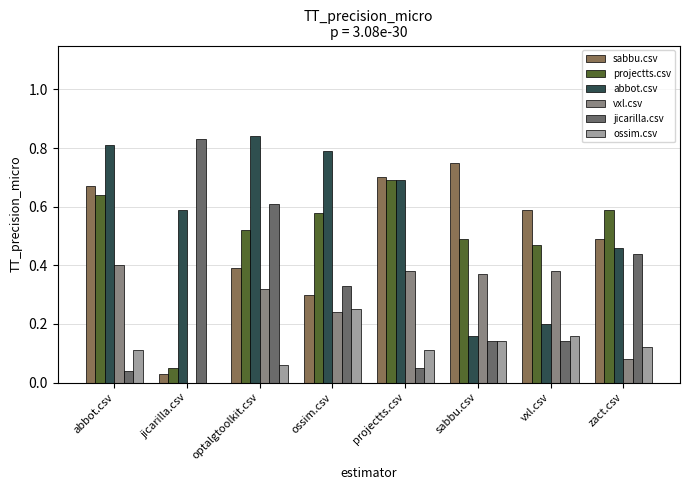

The projectts.csv series shows 0.9 at optalgtoolkit.csv. True or false?

False